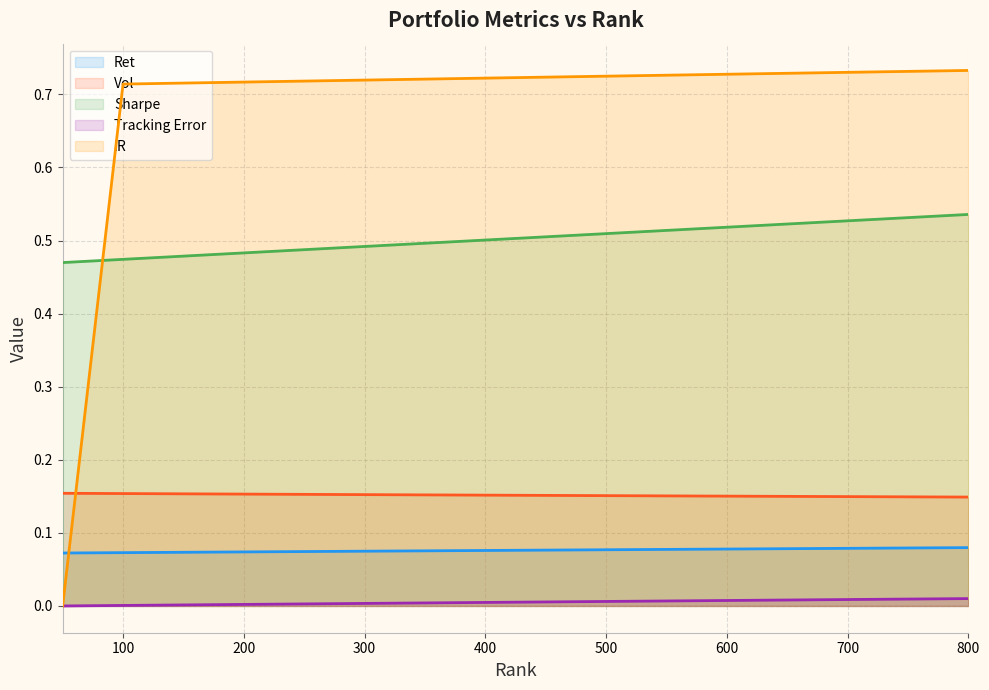

At how many categories does at least one series exceed 0?

16